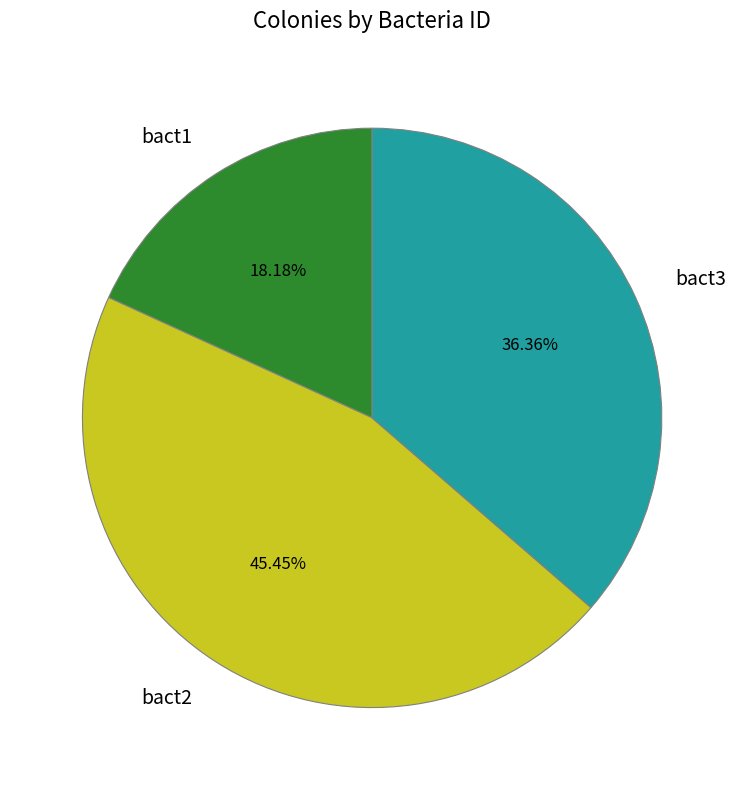

Is the sum of bact2 and bact1 greater than half?

Yes